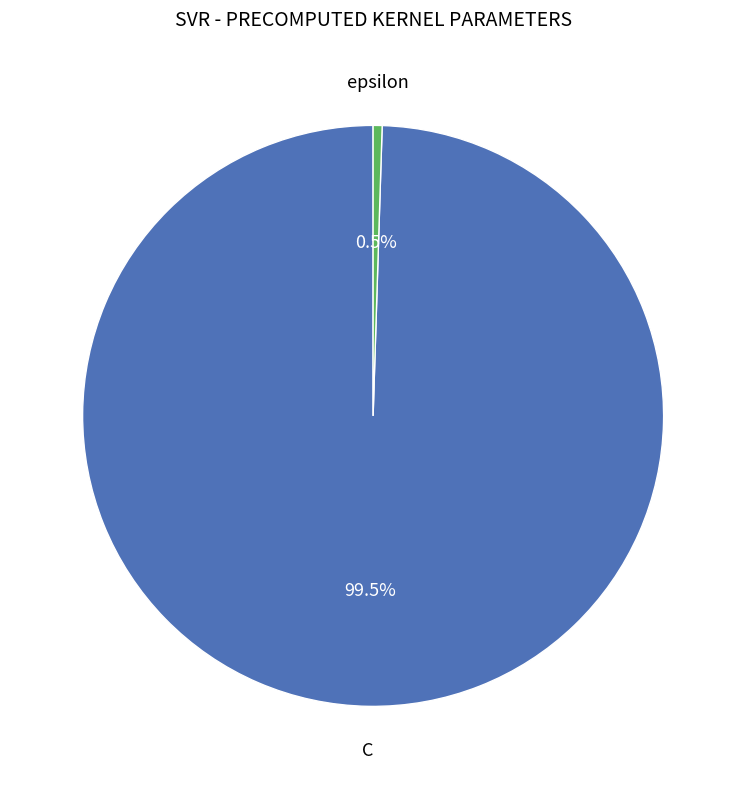

What is the majority slice?

C